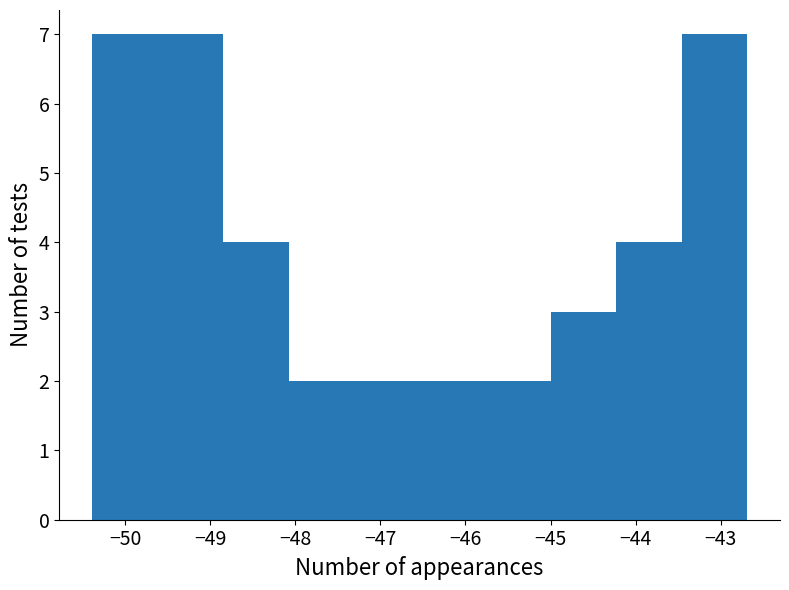

Reading left to right, list every bar in this chart as the range it spans on the x-axis followed by its height. Neither the bar edges nor the heights are printed on the chart, so give them approximately, as read against the axes.

-50.4 to -49.6: 7
-49.6 to -48.9: 7
-48.9 to -48.1: 4
-48.1 to -47.3: 2
-47.3 to -46.5: 2
-46.5 to -45.8: 2
-45.8 to -45.0: 2
-45.0 to -44.2: 3
-44.2 to -43.5: 4
-43.5 to -42.7: 7